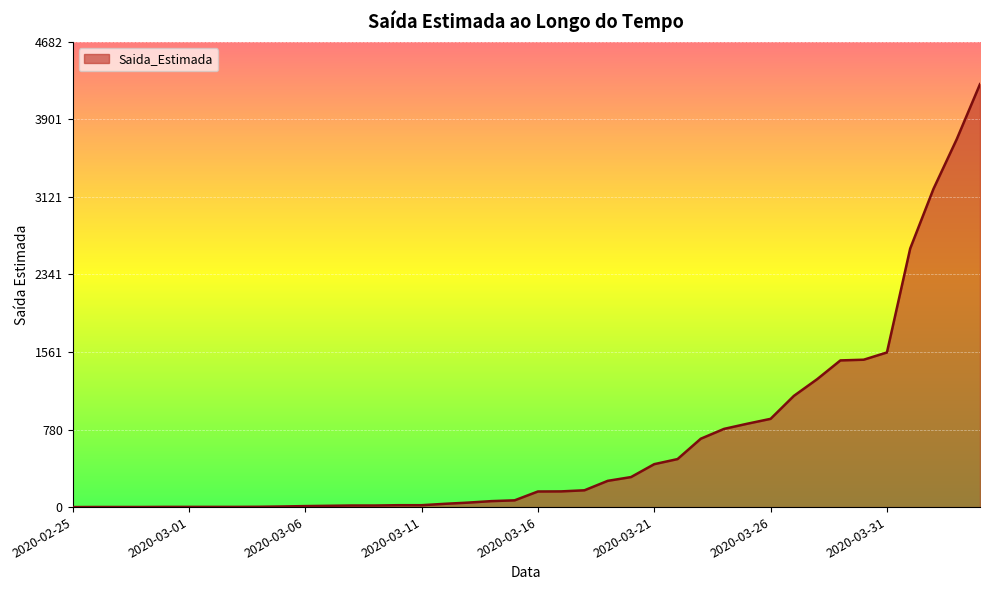

How many categories are shown in the chart?

40